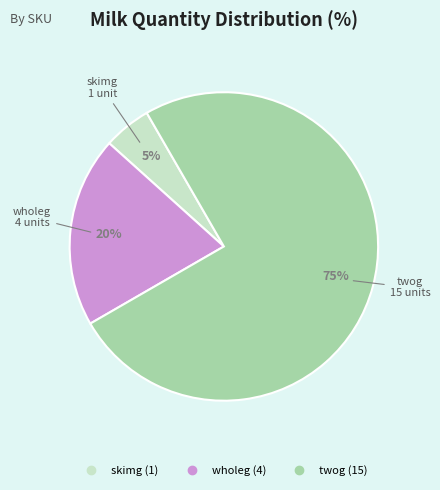

Approximately how many times larger is the value at twog compared to skimg?

15.0